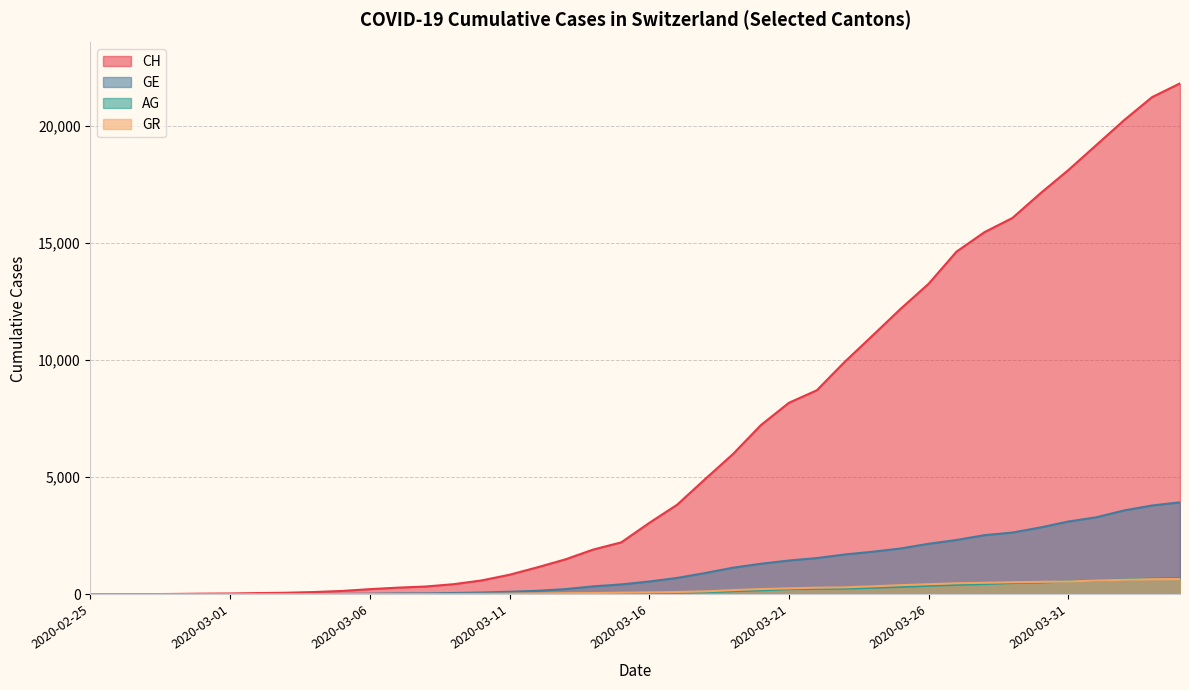

What is the maximum value for AG?

702